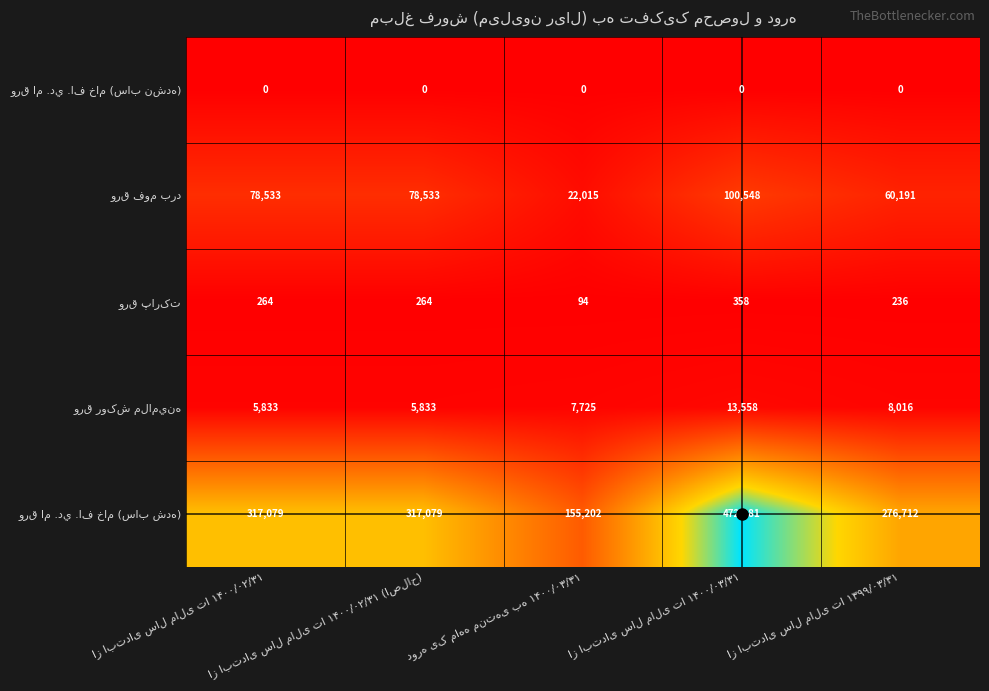

What is the greatest value displayed?

472281